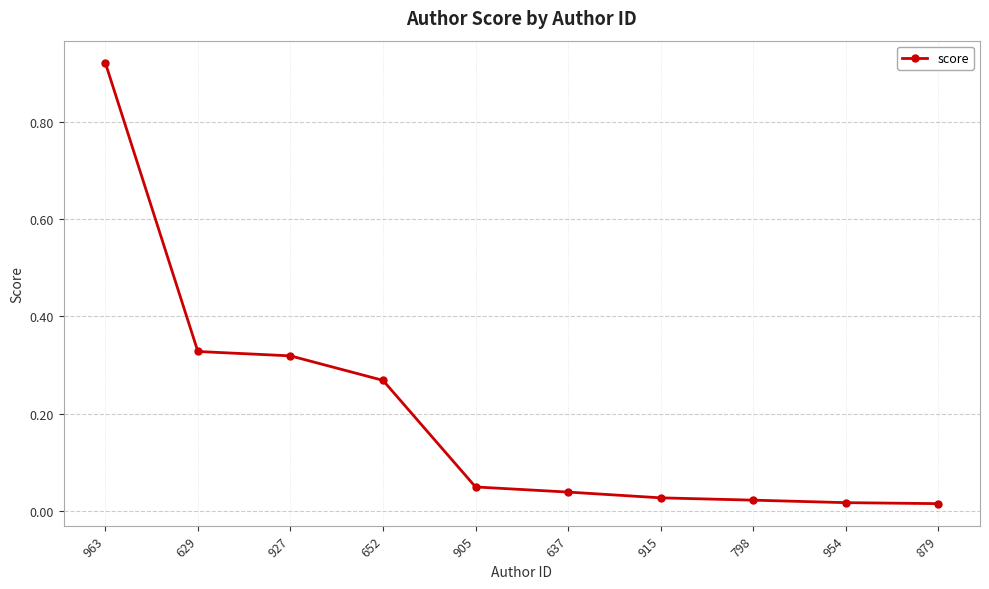

What is the change in value from 652 to 905?

-0.2